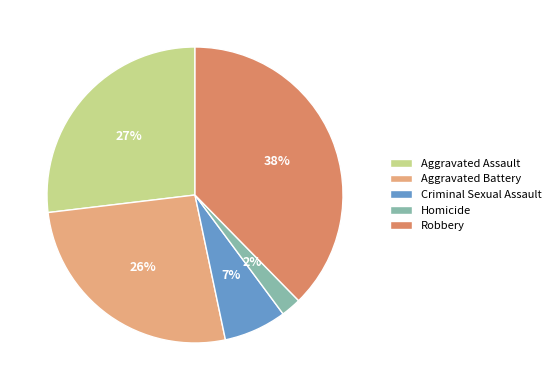

Count the number of slices in the pie.

5